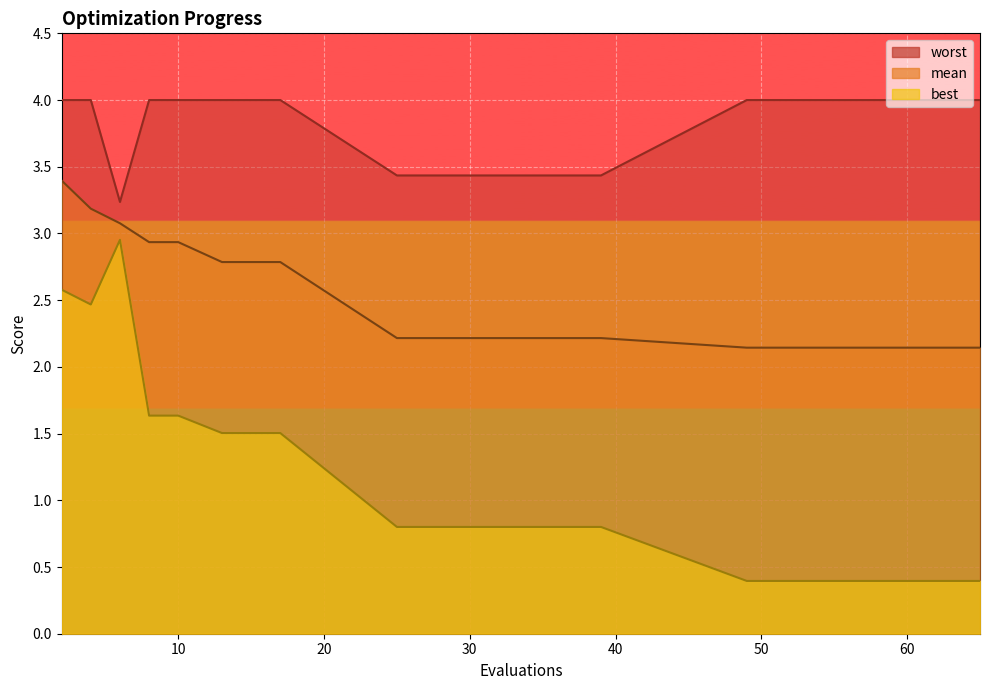

How many interior local valleys does the worst series have?

1